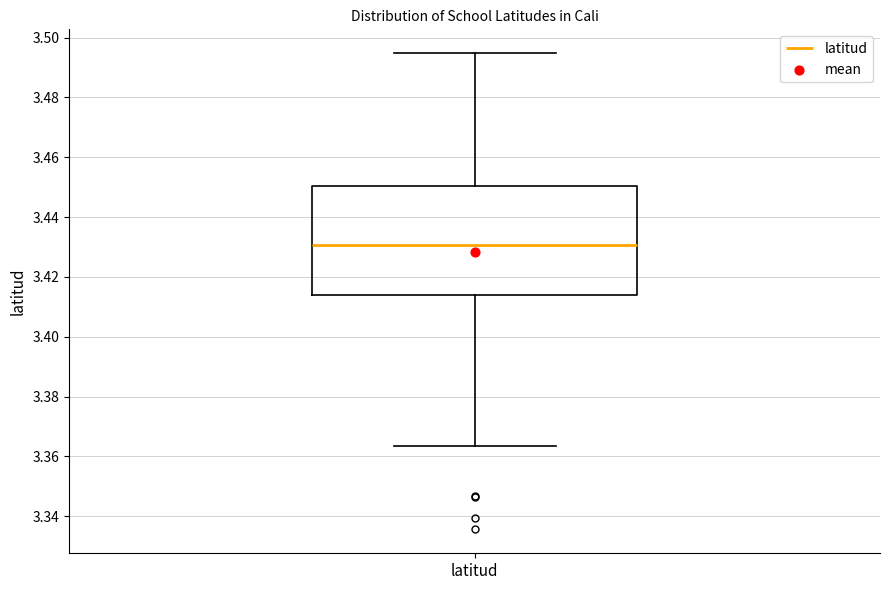

Read this box plot against the y-axis: the position of the median line, the range covered by the box, and the ends of both whiskers. The values are not printed on the chart, so give them approximately, as read against the axis.

median 3.430, box 3.414 to 3.450, whiskers 3.364 to 3.494